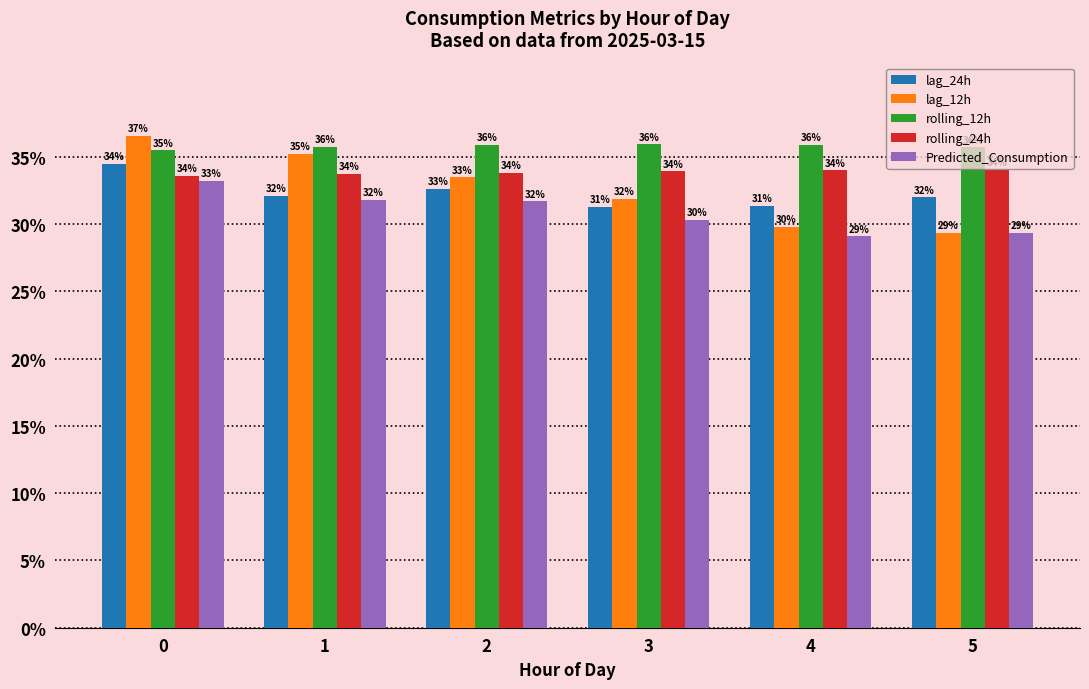

What are all the series names shown in the legend?

lag_24h, lag_12h, rolling_12h, rolling_24h, Predicted_Consumption